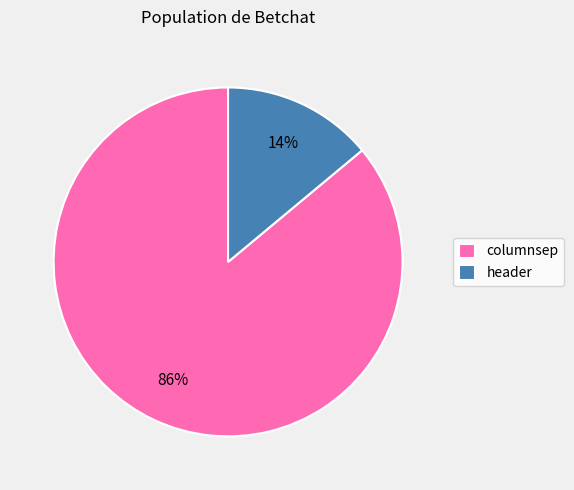

To the nearest percent, what is the difference between the header and columnsep slice percentages?

72%